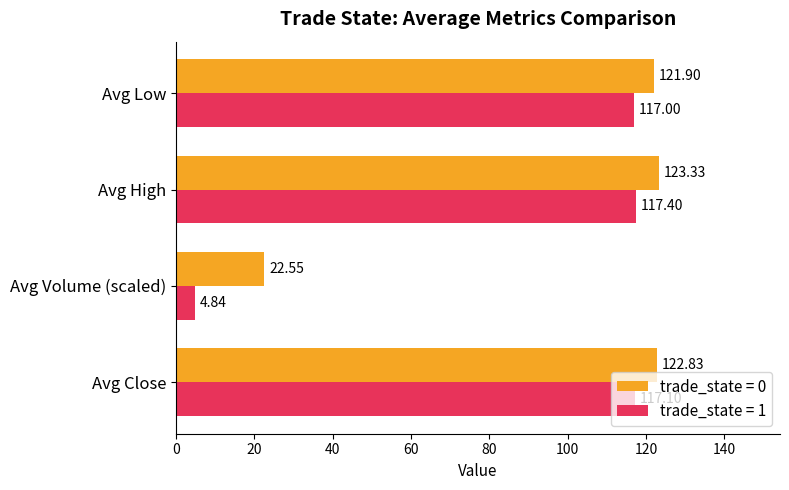

Which series changed the most between Avg Close and Avg Low?

trade_state = 0